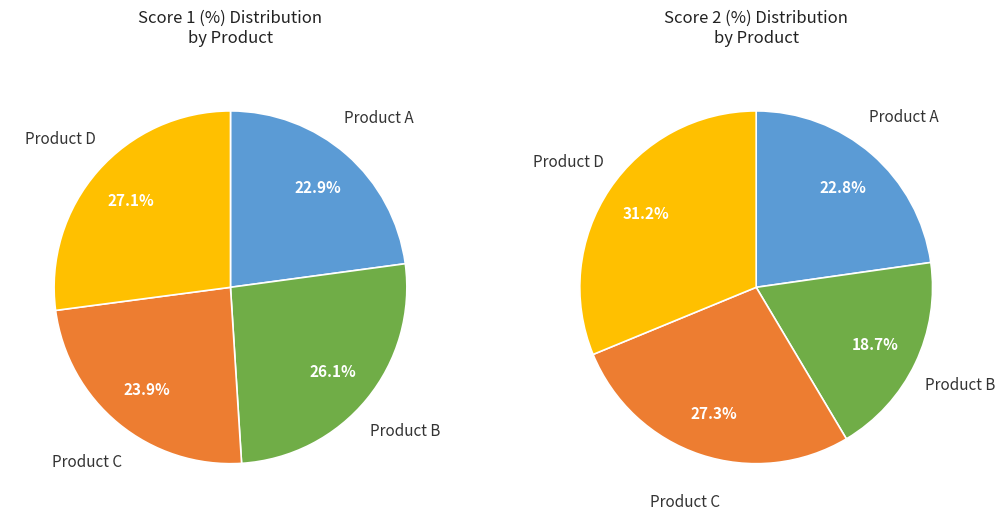

To the nearest percent, what percentage of the pie is Product D?

27%